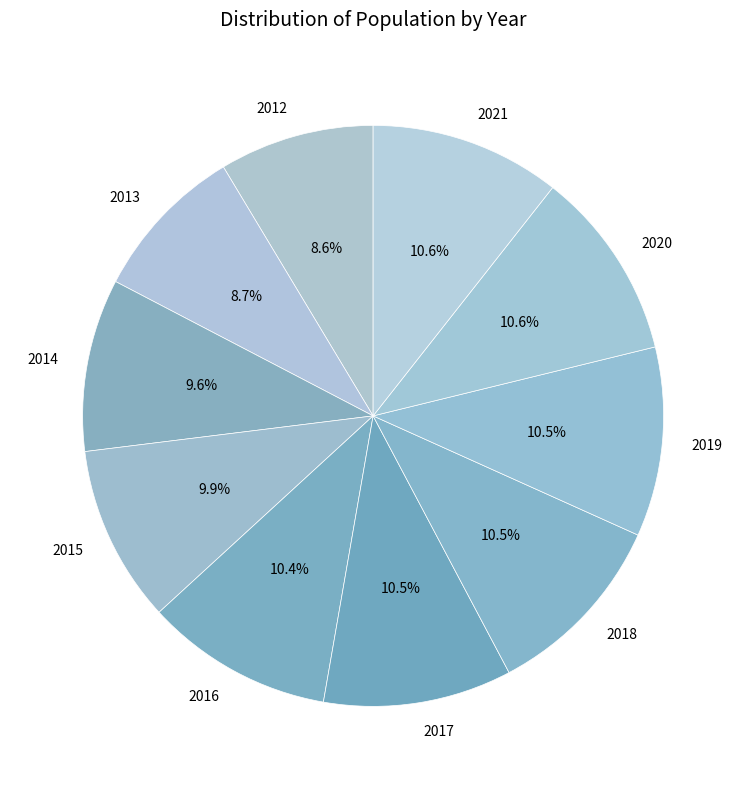

To the nearest percent, what portion does 2021 represent?

11%